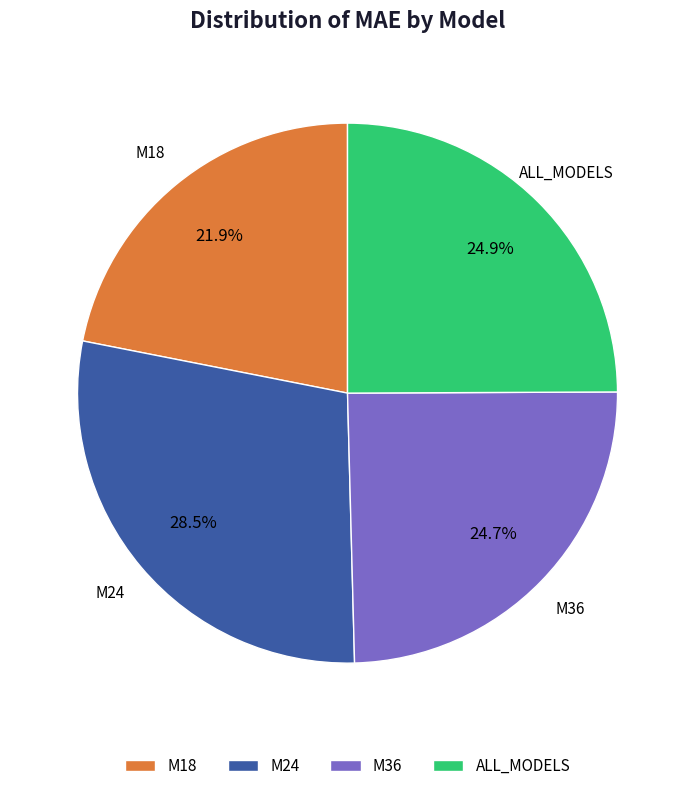

To the nearest percent, what is the difference between the largest and smallest slice percentages?

7%